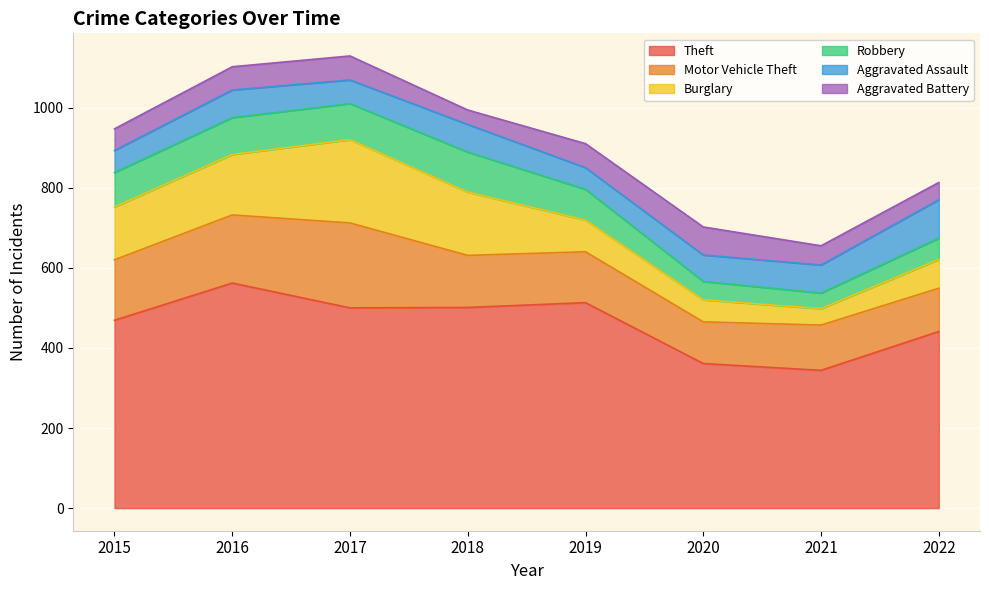

At how many categories does at least one series exceed 411?

6